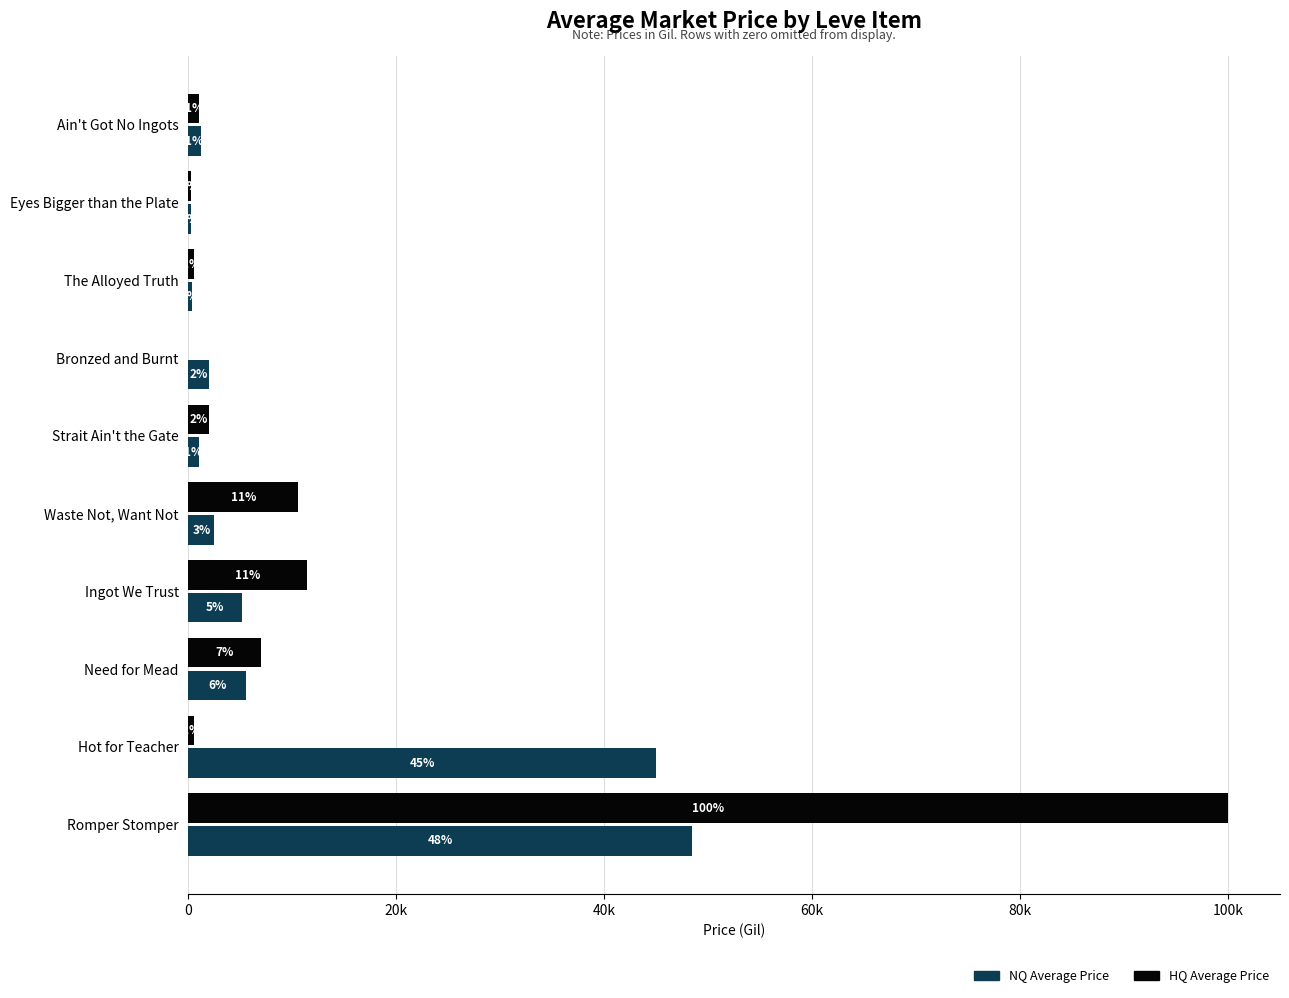

The currentAveragePriceNQ series shows 63.1 at Eyes Bigger than the Plate. True or false?

False